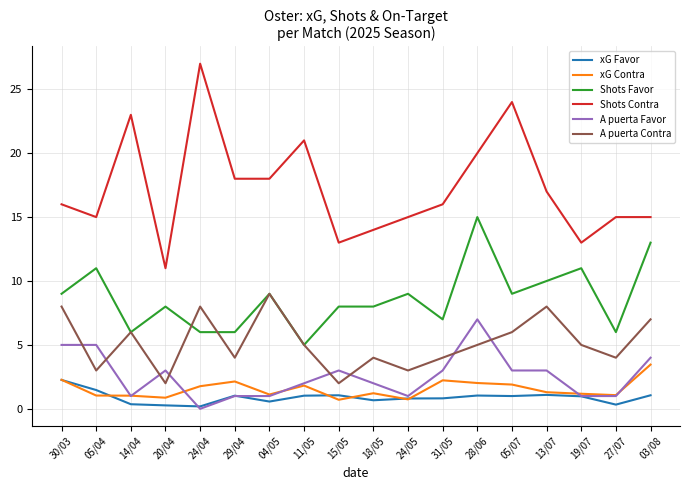

True or false: xG Favor and Shots Favor intersect in this chart.

False